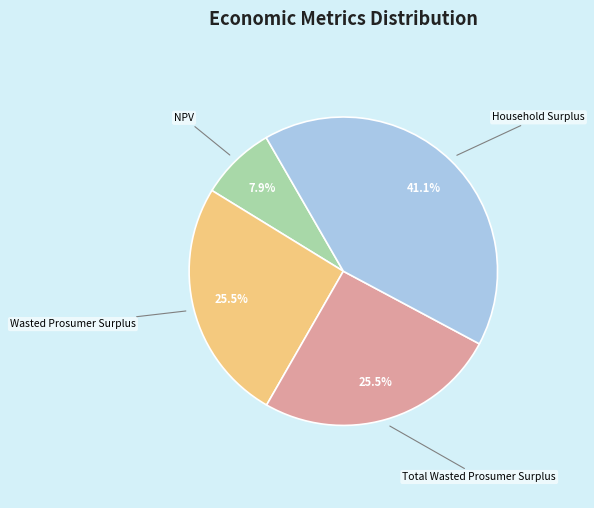

Count the number of slices in the pie.

4